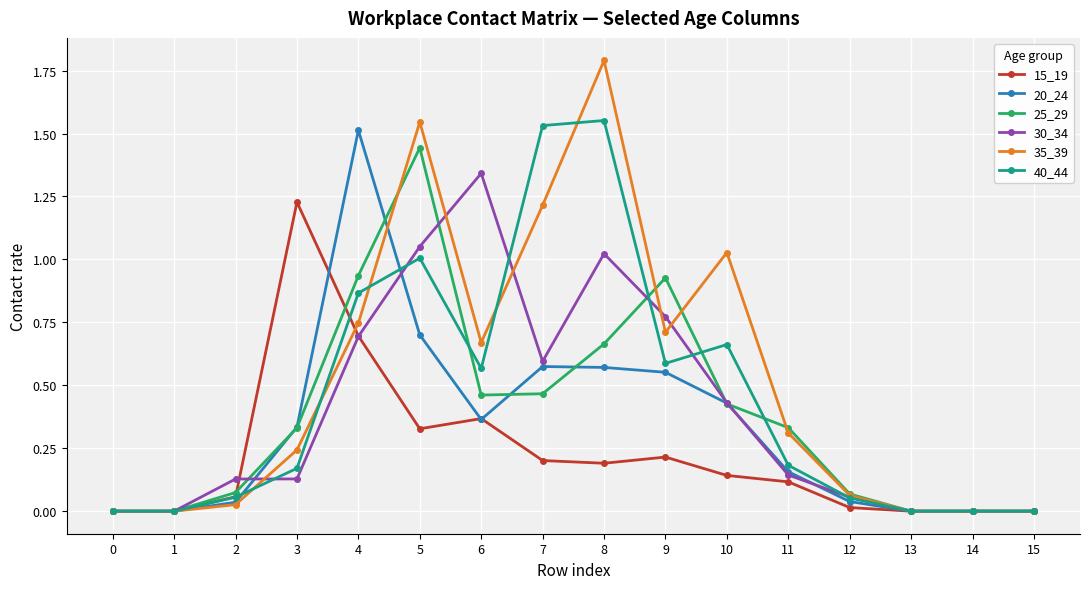

True or false: 25_29 has a value of 1.0 at 0.

False